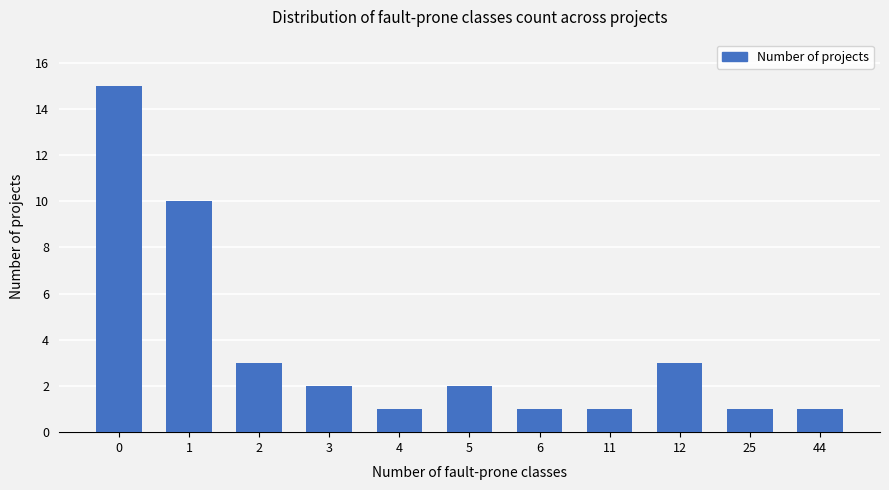

Approximately how many times larger is the value at 5 compared to 1?

0.2